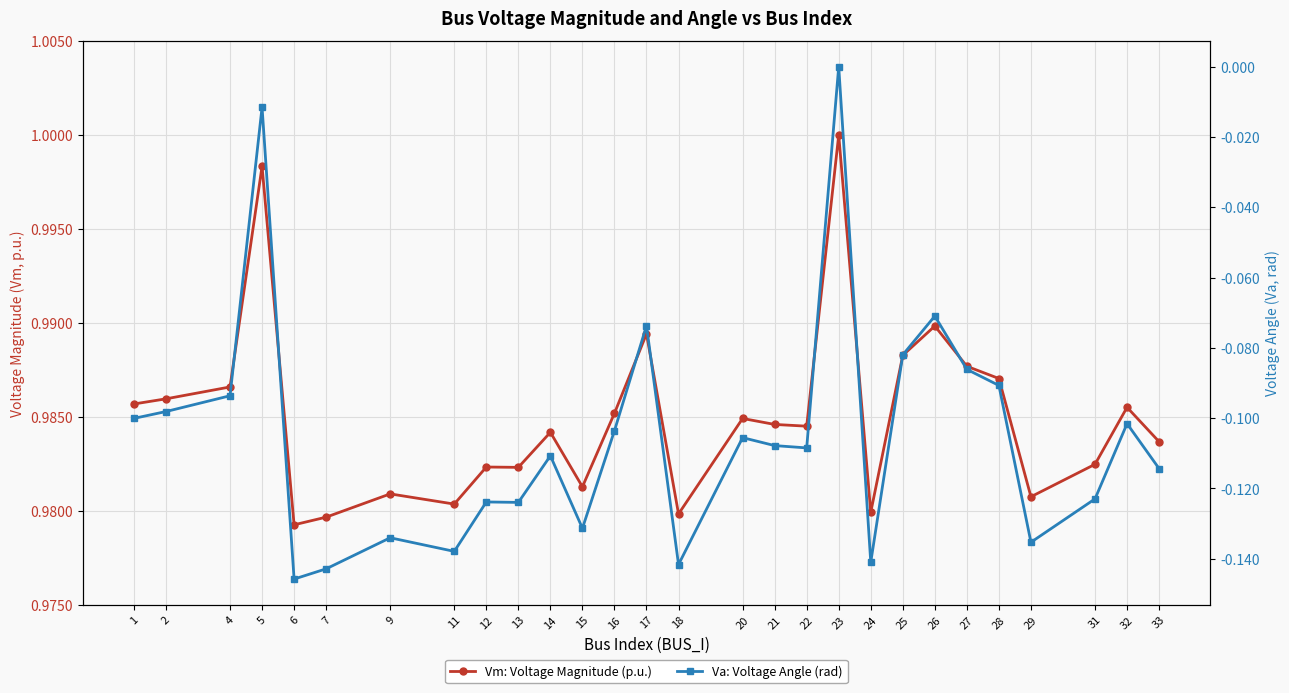

At which category does Va: Voltage Angle (rad) reach its first local valley?

6